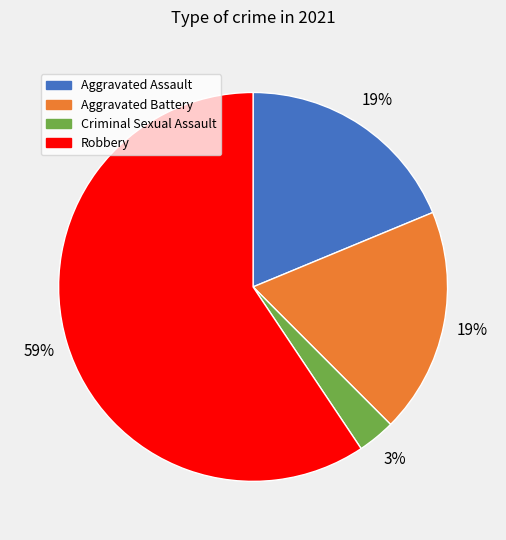

What is the largest slice in the pie chart?

Robbery